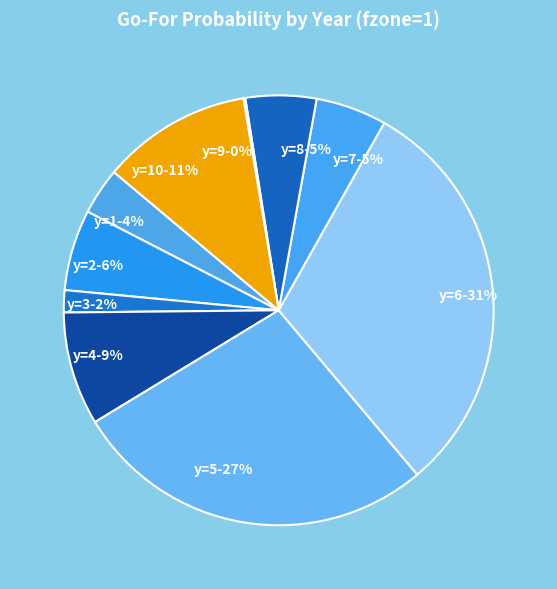

To the nearest percent, what is the combined percentage of y=8 and y=4?

14%